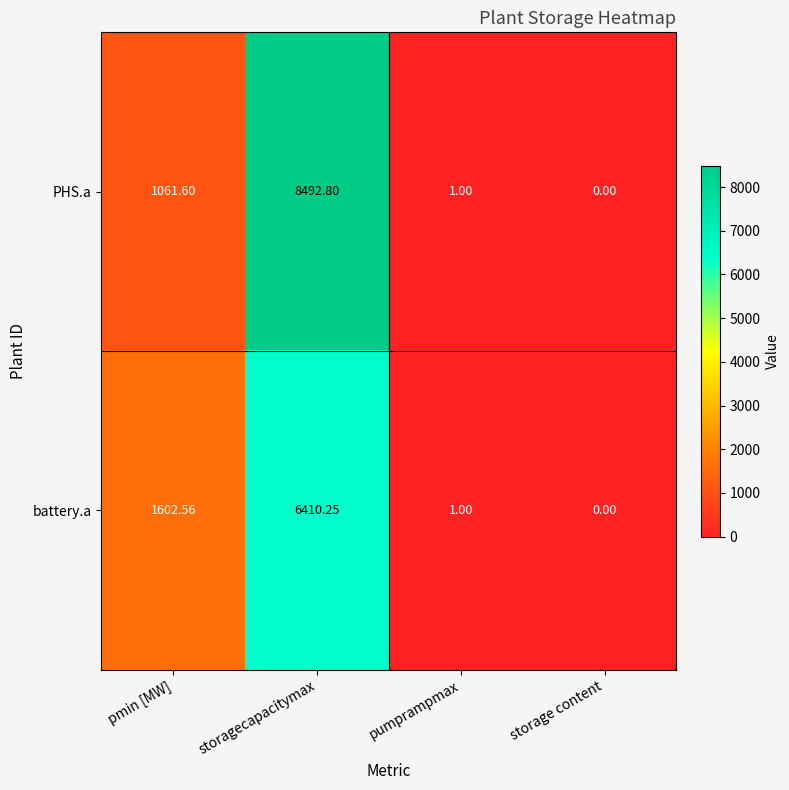

Which series has the widest spread of values?

PHS.a